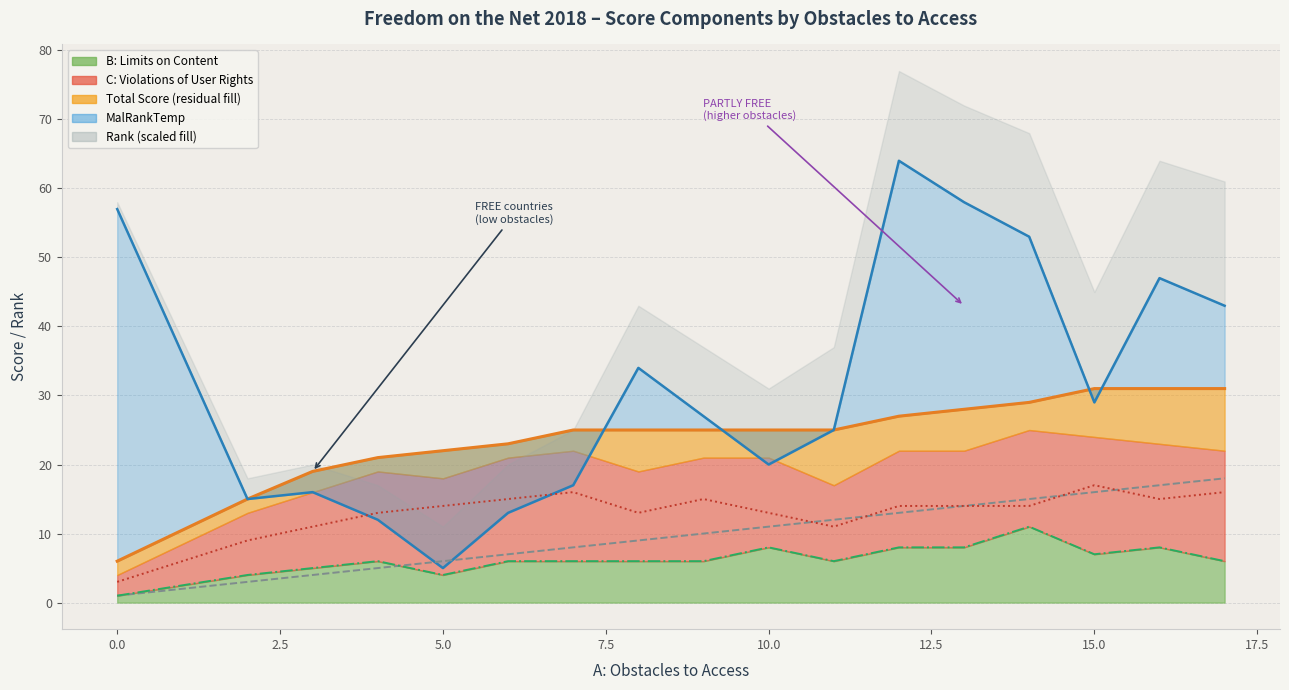

How many data points does each series have?

17